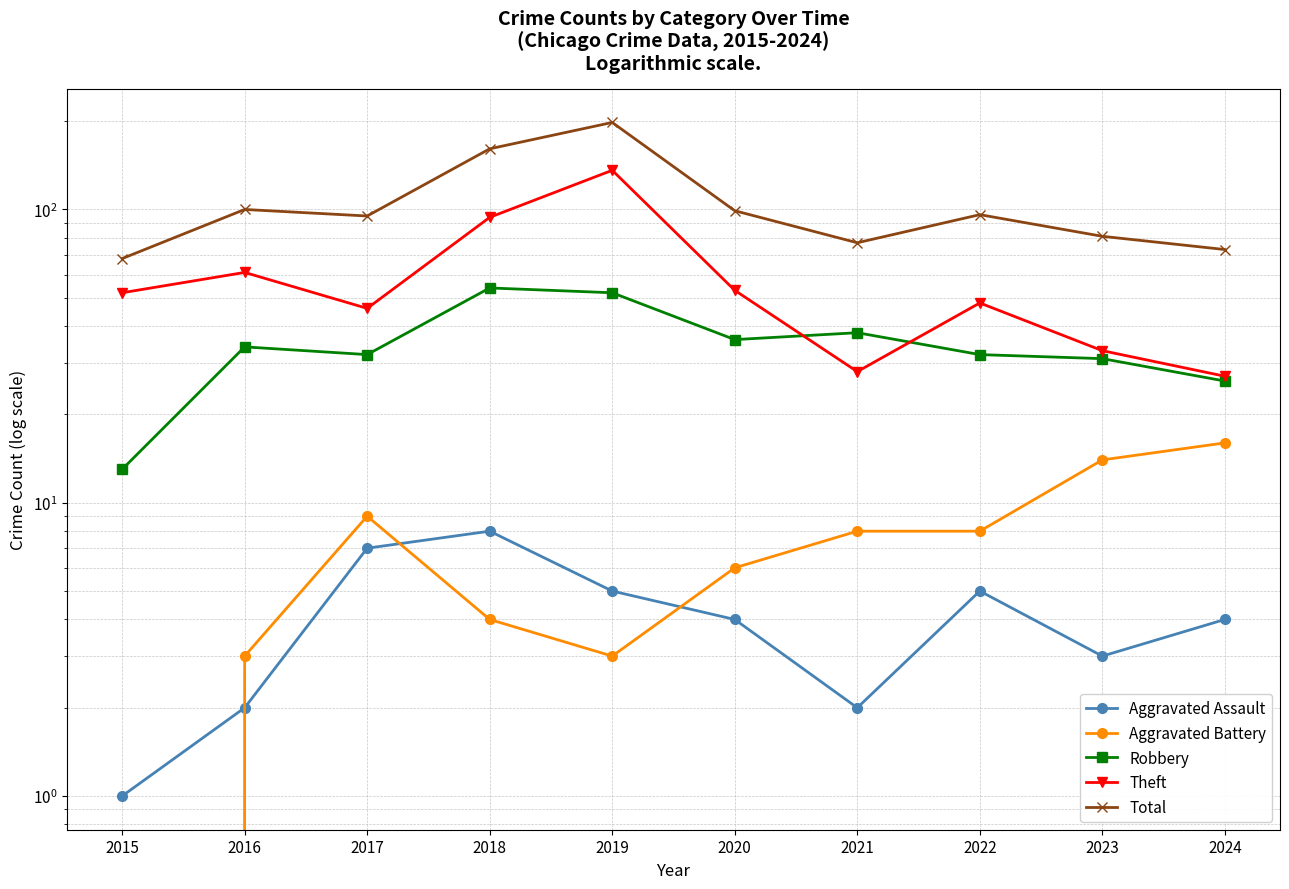

What value does the Robbery series have at 2018, to the nearest 5?

55